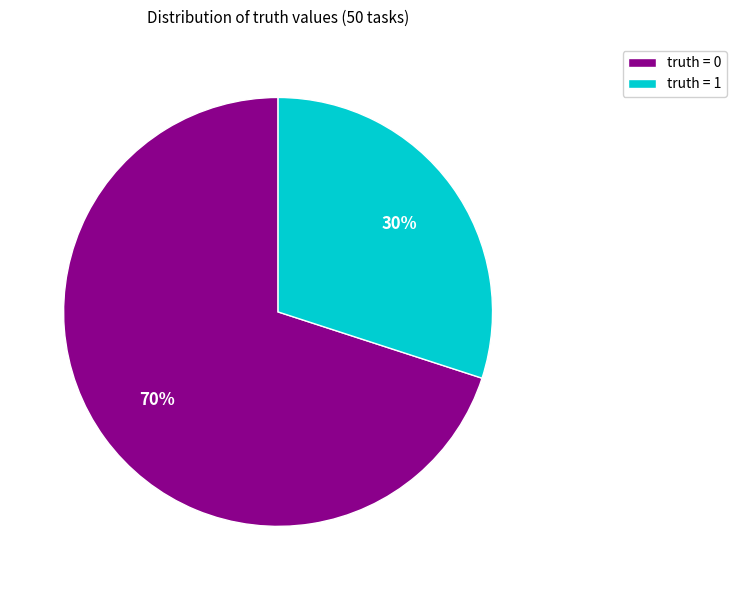

How many segments does this pie chart have?

2